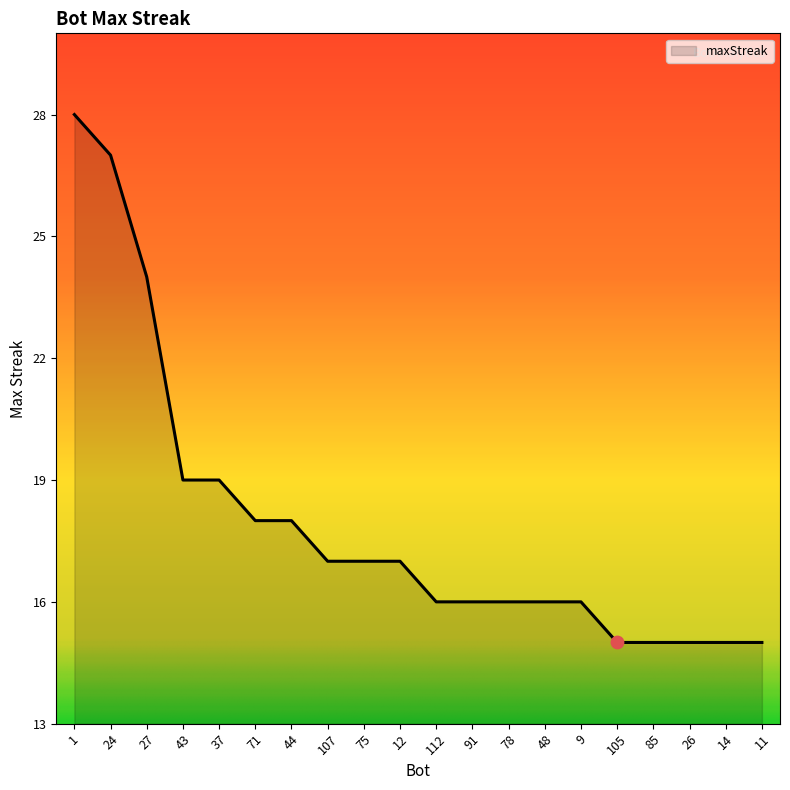

Which has a higher value, 107 or 44?

44